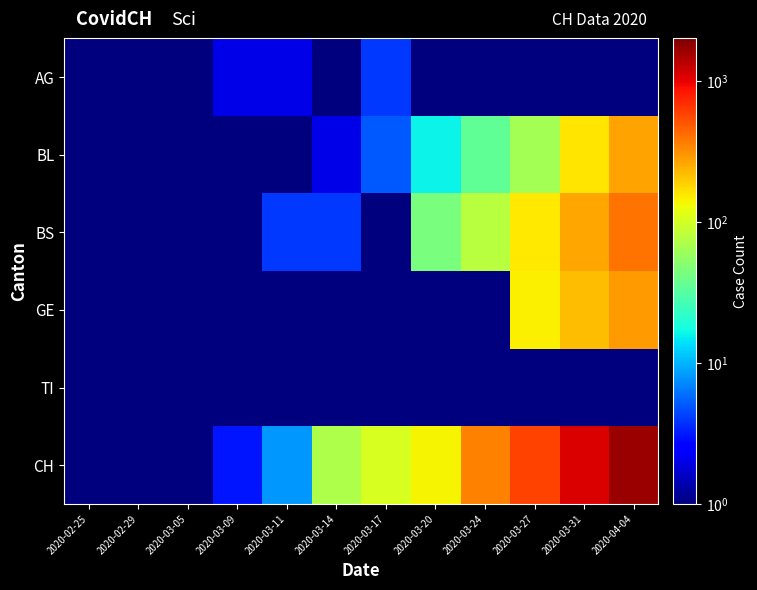

Reading left to right, transcribe all the data shown in this chart.

AG: 2020-02-25=0.5	2020-02-29=0.5	2020-03-05=0.5	2020-03-09=2.0	2020-03-11=2.0	2020-03-14=0.5	2020-03-17=4.0	2020-03-20=0.5	2020-03-24=0.5	2020-03-27=0.5	2020-03-31=0.5	2020-04-04=0.5
BL: 2020-02-25=0.5	2020-02-29=0.5	2020-03-05=0.5	2020-03-09=0.5	2020-03-11=1.0	2020-03-14=2.0	2020-03-17=5.0	2020-03-20=16.0	2020-03-24=35.0	2020-03-27=65.0	2020-03-31=158.0	2020-04-04=266.0
BS: 2020-02-25=0.5	2020-02-29=0.5	2020-03-05=0.5	2020-03-09=0.5	2020-03-11=4.0	2020-03-14=4.0	2020-03-17=0.5	2020-03-20=44.0	2020-03-24=78.0	2020-03-27=155.0	2020-03-31=263.0	2020-04-04=397.0
GE: 2020-02-25=0.5	2020-02-29=0.5	2020-03-05=0.5	2020-03-09=0.5	2020-03-11=0.5	2020-03-14=0.5	2020-03-17=0.5	2020-03-20=0.5	2020-03-24=0.5	2020-03-27=144.0	2020-03-31=216.0	2020-04-04=284.0
TI: 2020-02-25=0.5	2020-02-29=0.5	2020-03-05=0.5	2020-03-09=0.5	2020-03-11=0.5	2020-03-14=0.5	2020-03-17=0.5	2020-03-20=0.5	2020-03-24=0.5	2020-03-27=0.5	2020-03-31=0.5	2020-04-04=0.5
CH: 2020-02-25=0.5	2020-02-29=0.5	2020-03-05=0.5	2020-03-09=3.0	2020-03-11=8.0	2020-03-14=70.0	2020-03-17=105.0	2020-03-20=140.0	2020-03-24=355.0	2020-03-27=584.0	2020-03-31=1079.0	2020-04-04=1630.0